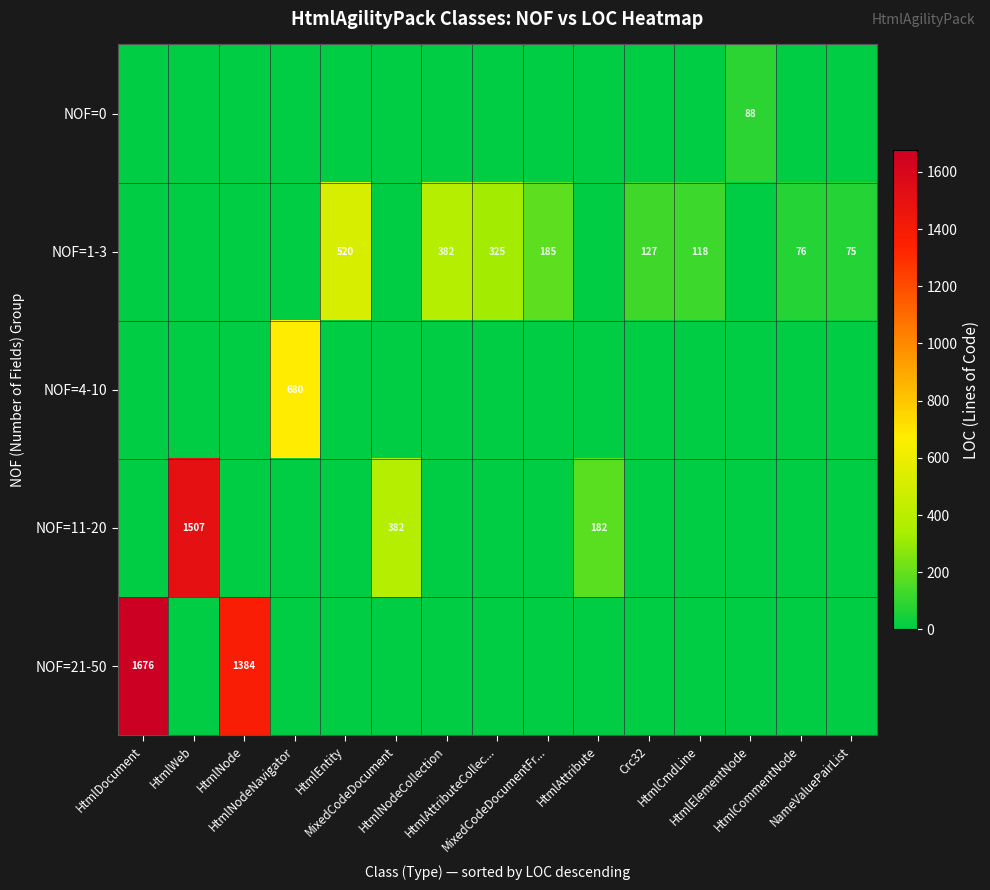

Reading right to left, list all the values displayed in this chart.

row_0: NameValuePairList=0	HtmlCommentNode=0	HtmlElementNode=88	HtmlCmdLine=0	Crc32=0	HtmlAttribute=0	MixedCodeDocumentFr...=0	HtmlAttributeCollec...=0	HtmlNodeCollection=0	MixedCodeDocument=0	HtmlEntity=0	HtmlNodeNavigator=0	HtmlNode=0	HtmlWeb=0	HtmlDocument=0
row_1: NameValuePairList=75	HtmlCommentNode=76	HtmlElementNode=0	HtmlCmdLine=118	Crc32=127	HtmlAttribute=0	MixedCodeDocumentFr...=185	HtmlAttributeCollec...=325	HtmlNodeCollection=382	MixedCodeDocument=0	HtmlEntity=520	HtmlNodeNavigator=0	HtmlNode=0	HtmlWeb=0	HtmlDocument=0
row_2: NameValuePairList=0	HtmlCommentNode=0	HtmlElementNode=0	HtmlCmdLine=0	Crc32=0	HtmlAttribute=0	MixedCodeDocumentFr...=0	HtmlAttributeCollec...=0	HtmlNodeCollection=0	MixedCodeDocument=0	HtmlEntity=0	HtmlNodeNavigator=680	HtmlNode=0	HtmlWeb=0	HtmlDocument=0
row_3: NameValuePairList=0	HtmlCommentNode=0	HtmlElementNode=0	HtmlCmdLine=0	Crc32=0	HtmlAttribute=182	MixedCodeDocumentFr...=0	HtmlAttributeCollec...=0	HtmlNodeCollection=0	MixedCodeDocument=382	HtmlEntity=0	HtmlNodeNavigator=0	HtmlNode=0	HtmlWeb=1507	HtmlDocument=0
row_4: NameValuePairList=0	HtmlCommentNode=0	HtmlElementNode=0	HtmlCmdLine=0	Crc32=0	HtmlAttribute=0	MixedCodeDocumentFr...=0	HtmlAttributeCollec...=0	HtmlNodeCollection=0	MixedCodeDocument=0	HtmlEntity=0	HtmlNodeNavigator=0	HtmlNode=1384	HtmlWeb=0	HtmlDocument=1676